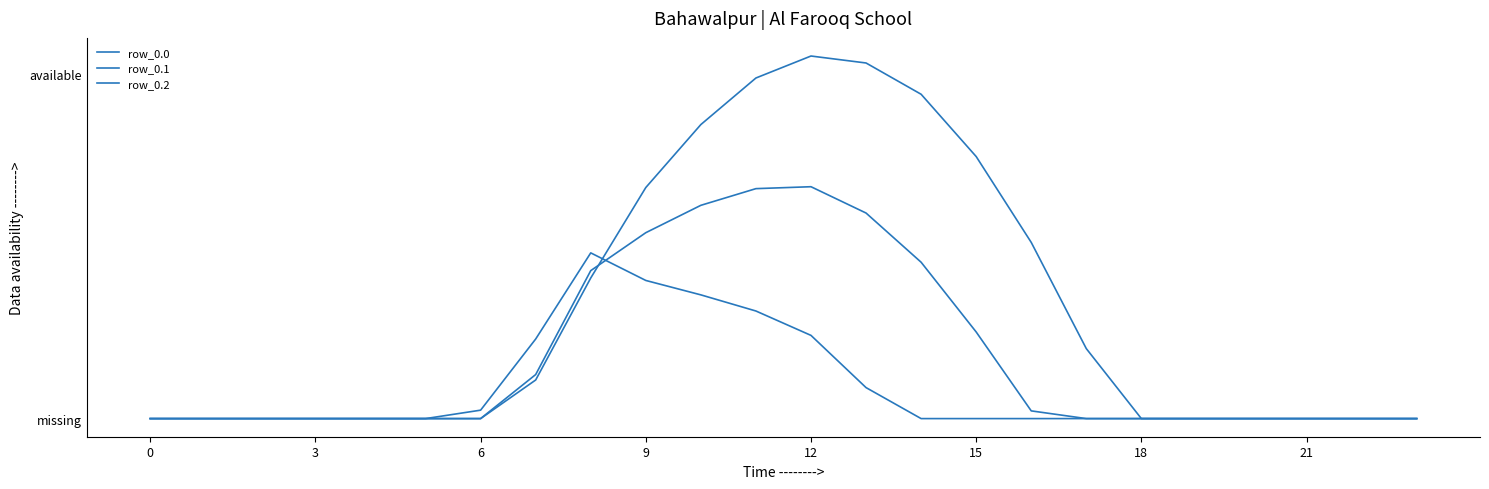

Does the chart have visible grid lines?

No